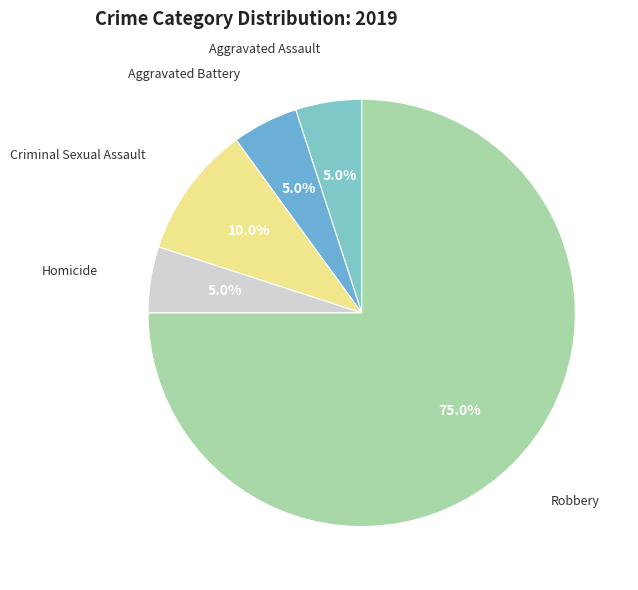

Rank the categories by value from lowest to highest.

Aggravated Assault, Aggravated Battery, Homicide, Criminal Sexual Assault, Robbery